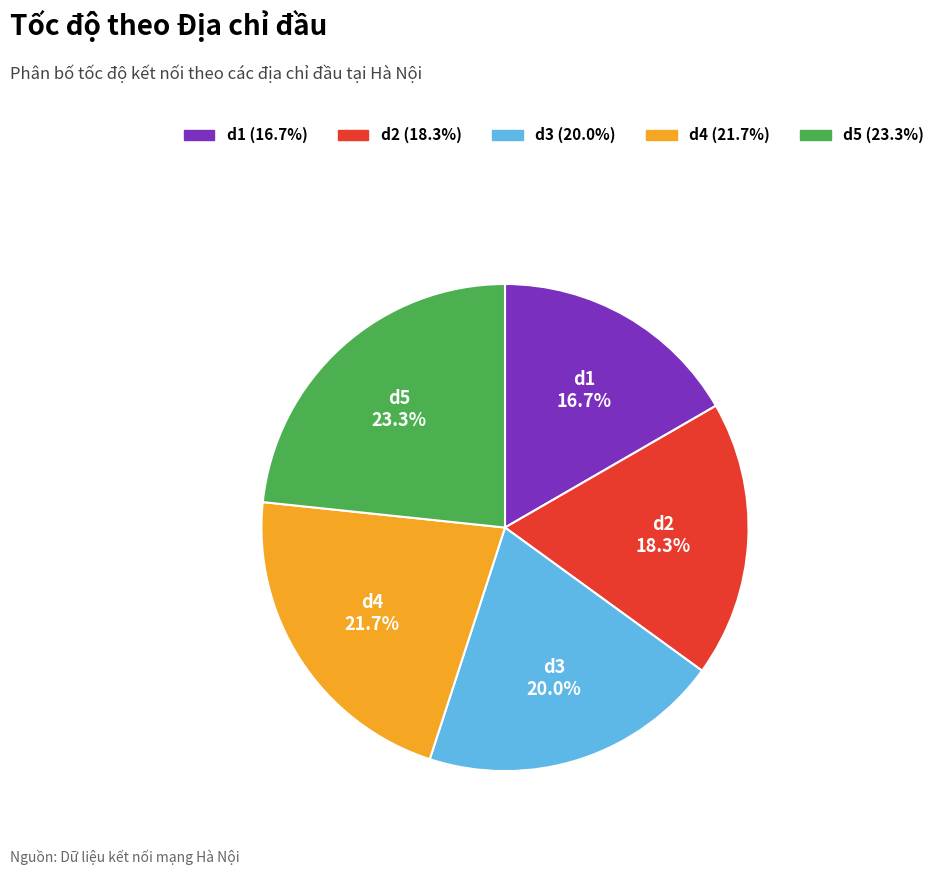

Rank the categories by value from highest to lowest.

d5, d4, d3, d2, d1